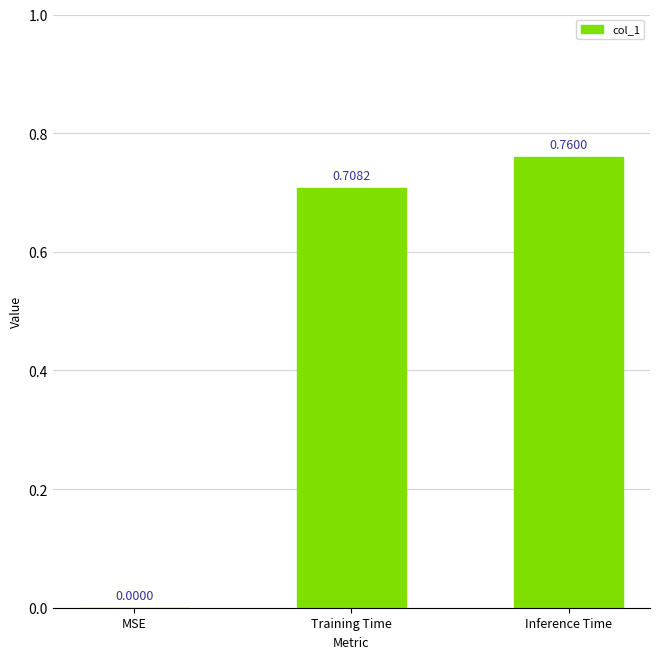

Between Training Time and Inference Time, which is larger?

Inference Time